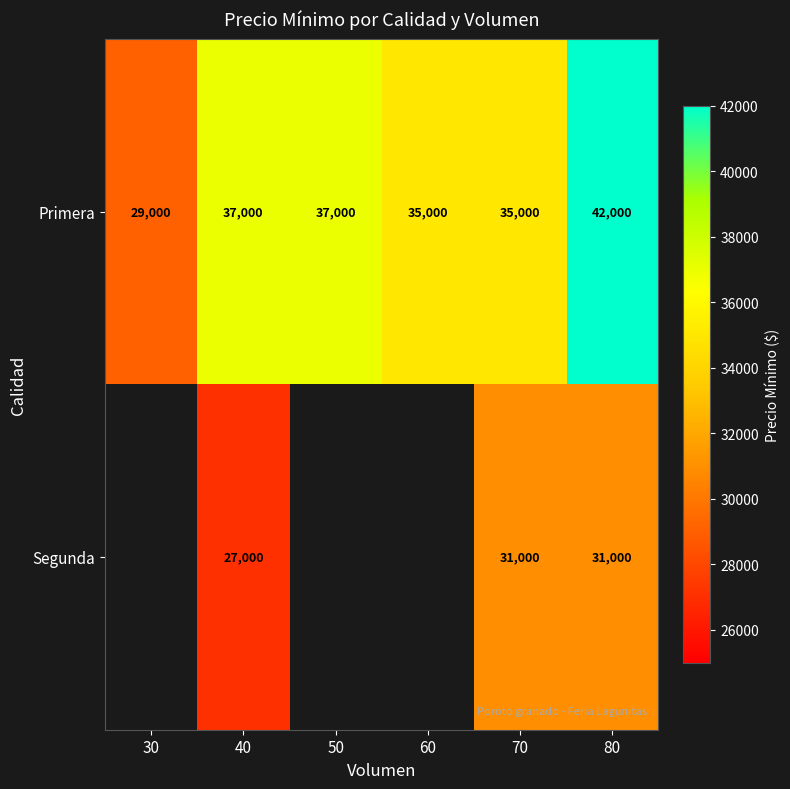

What is the approximate value of Primera at 70, to the nearest 50?

35000